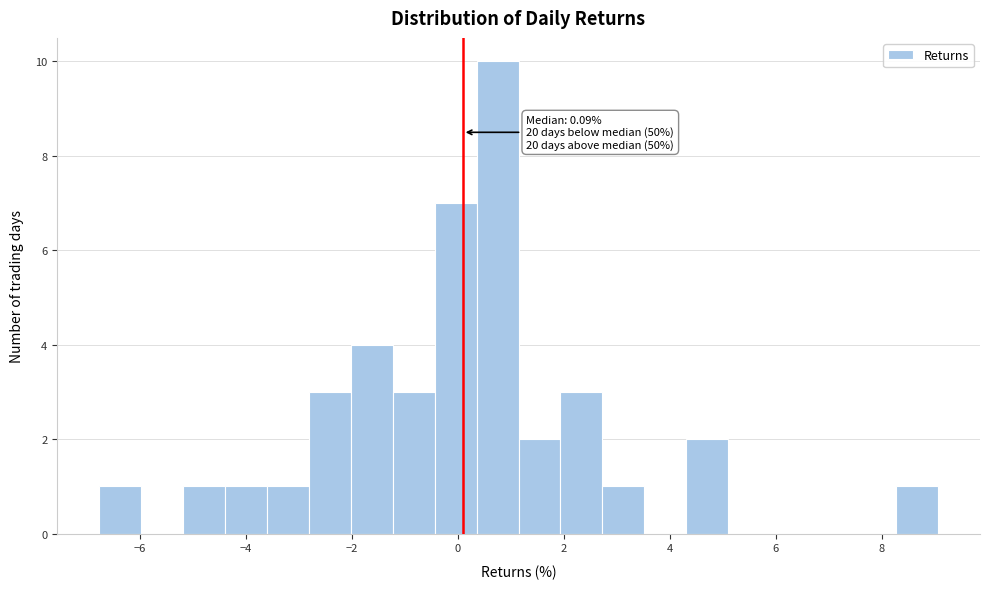

Around what value on the x-axis is the tallest bar? Give the approximate position of its centre, as read against the axis.

0.8